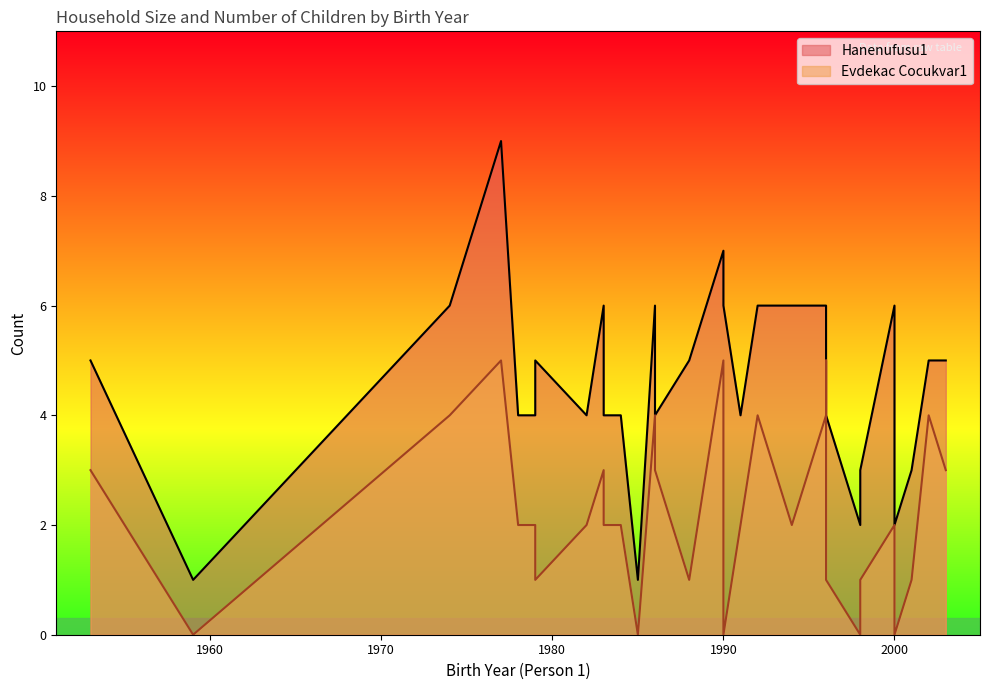

How many interior local valleys does the Evdekac Cocukvar1 series have?

7